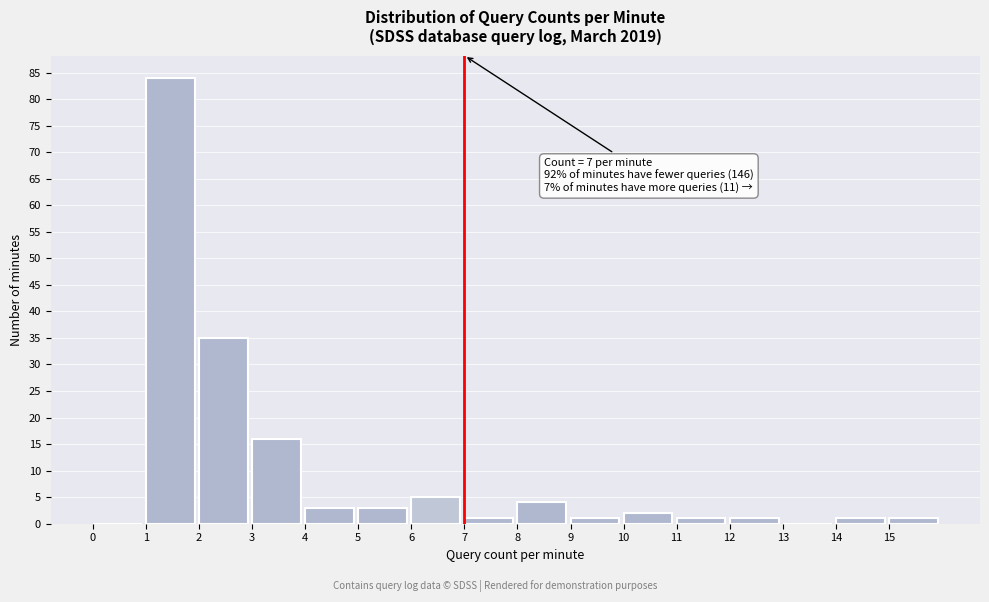

Which range on the x-axis has the tallest bar?

1 to 2